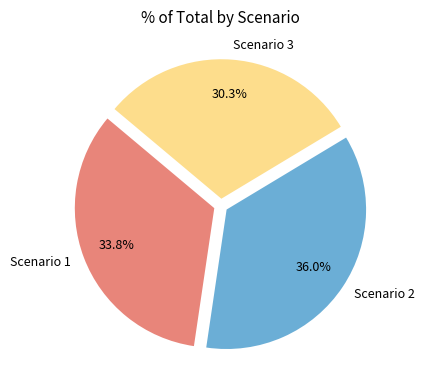

What percentage do Scenario 2 and Scenario 3 together represent?

66.2%